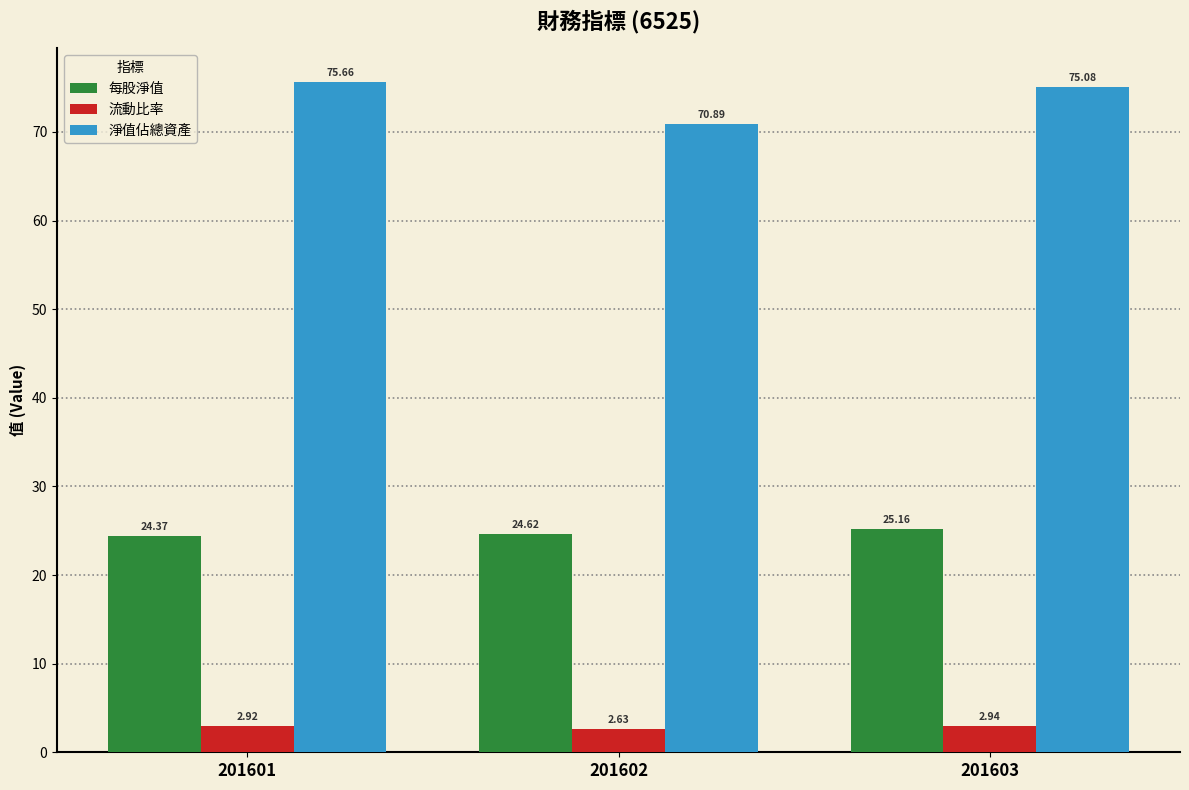

List the labels in order of 每股淨值 value, largest first.

201603, 201602, 201601